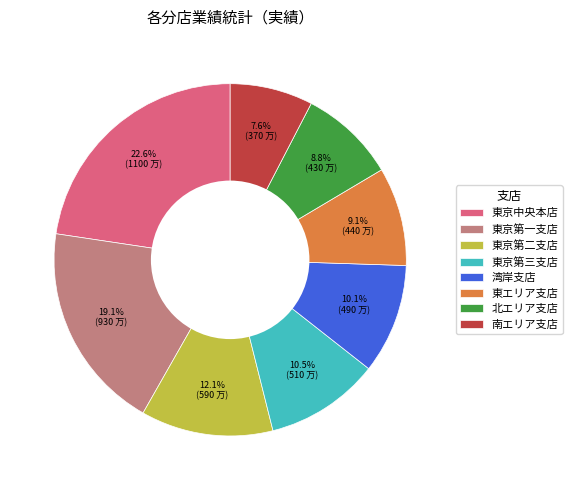

What portion of the pie excludes 東京第二支店?

87.9%